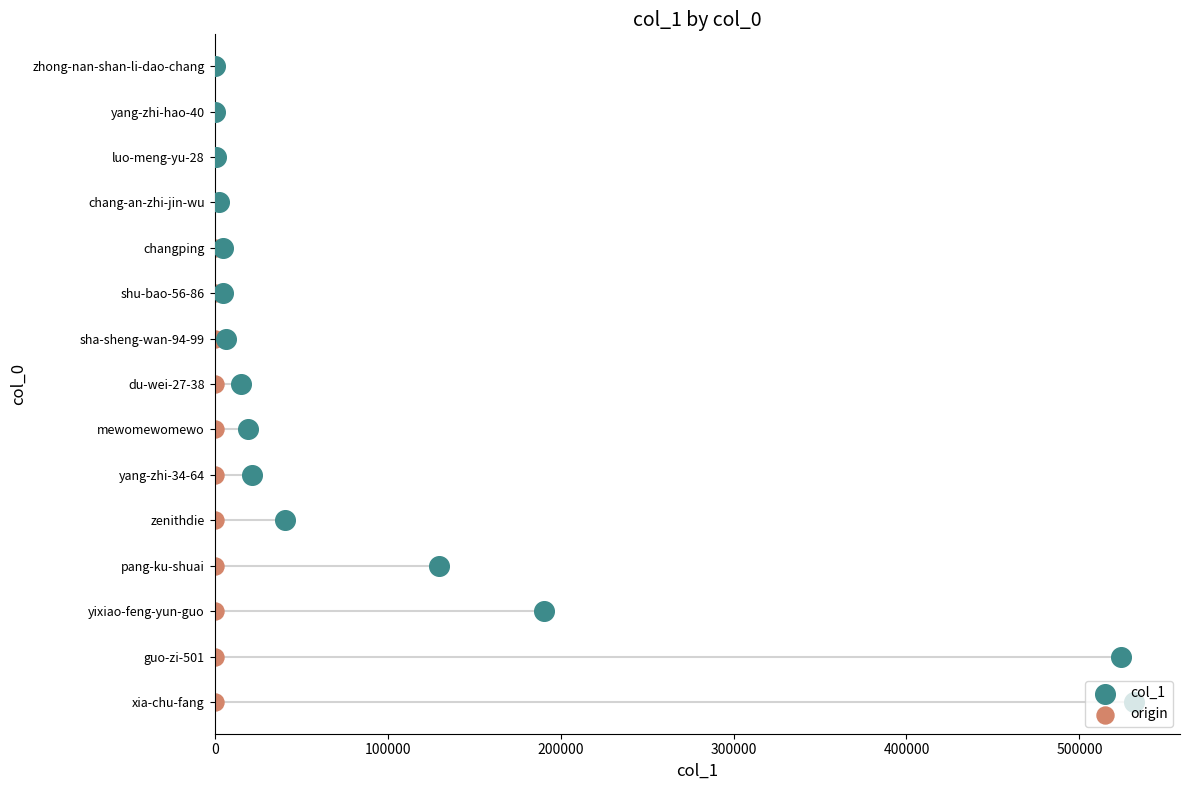

What are all the series names shown in the legend?

col_1, origin